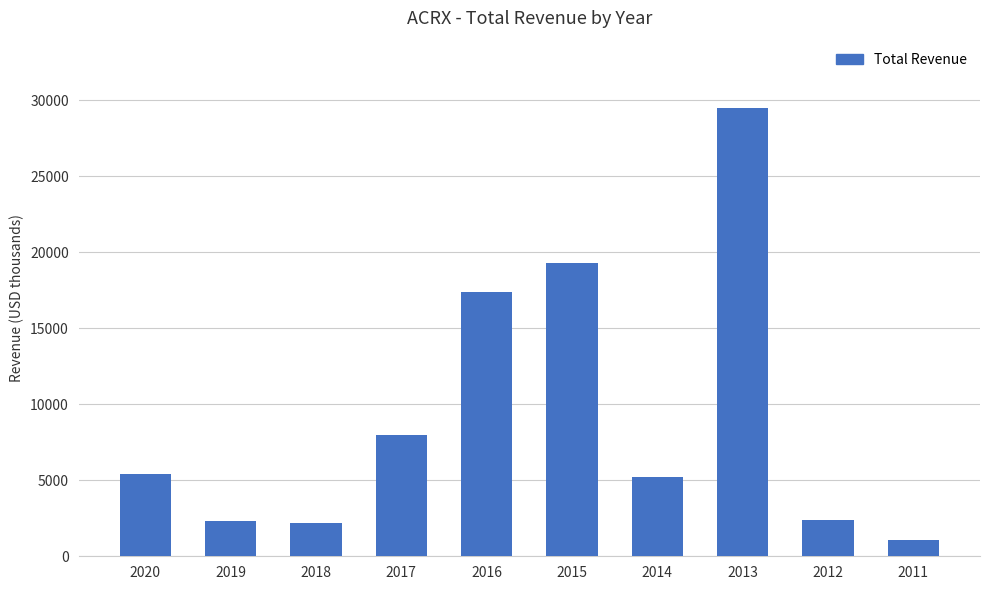

Where is the data nearest to the value 15300?

2016